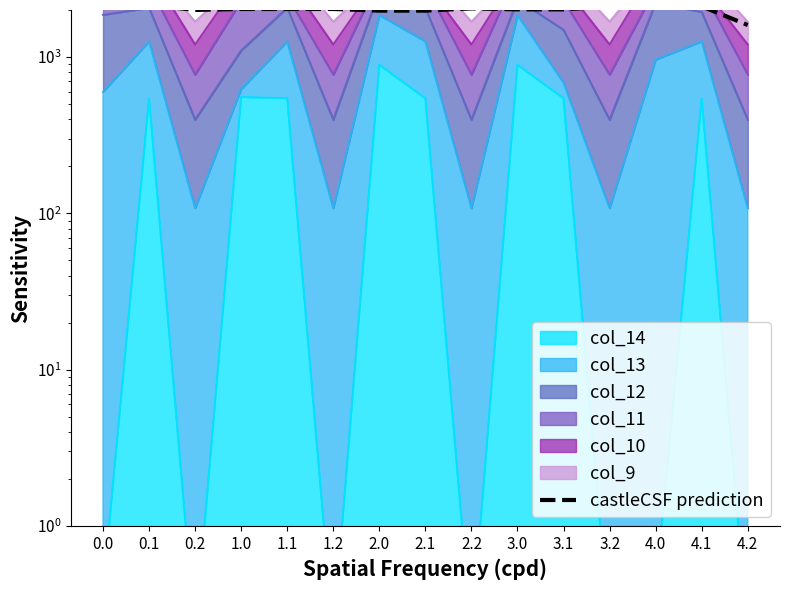

Reading left to right, list all the values displayed in this chart.

0.0=2663.3	0.1=2157.6	0.2=2001.0	1.0=2030.5	1.1=2030.5	1.2=2030.5	2.0=1980.9	2.1=1980.9	2.2=2047.4	3.0=2018.4	3.1=2018.4	3.2=2108.6	4.0=2108.6	4.1=2108.6	4.2=1602.9